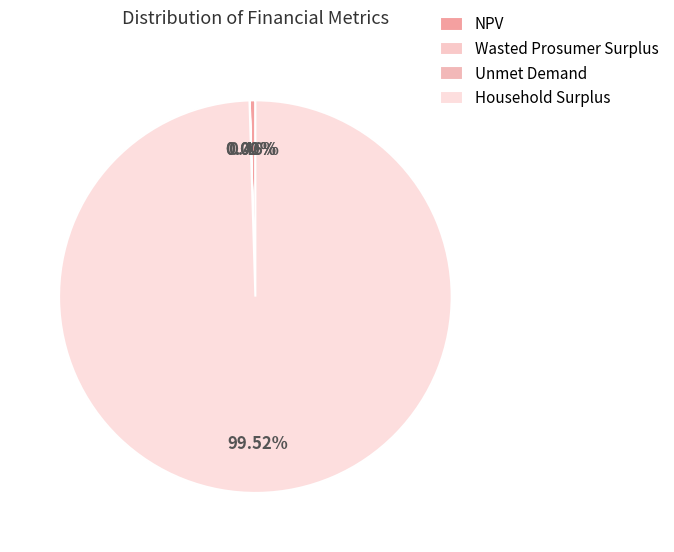

What is the largest slice in the pie chart?

Household Surplus